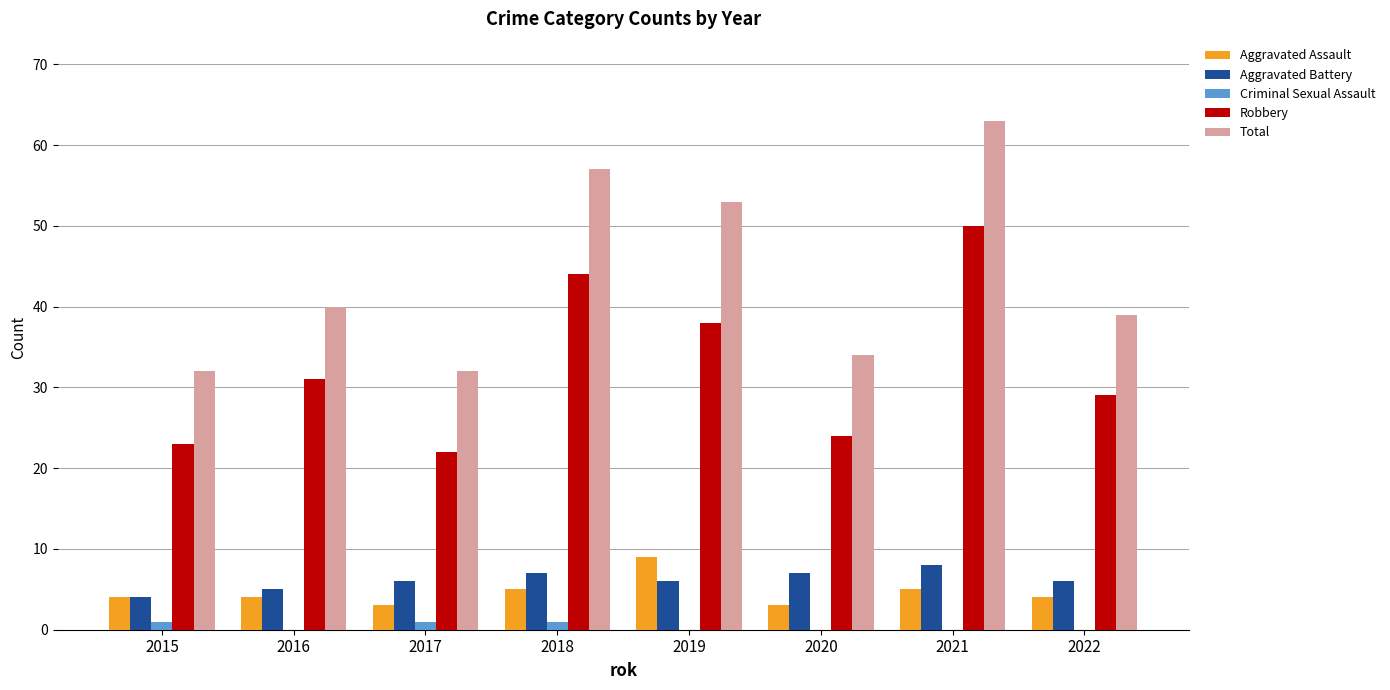

Is it true that Robbery equals 52 at 2019?

False